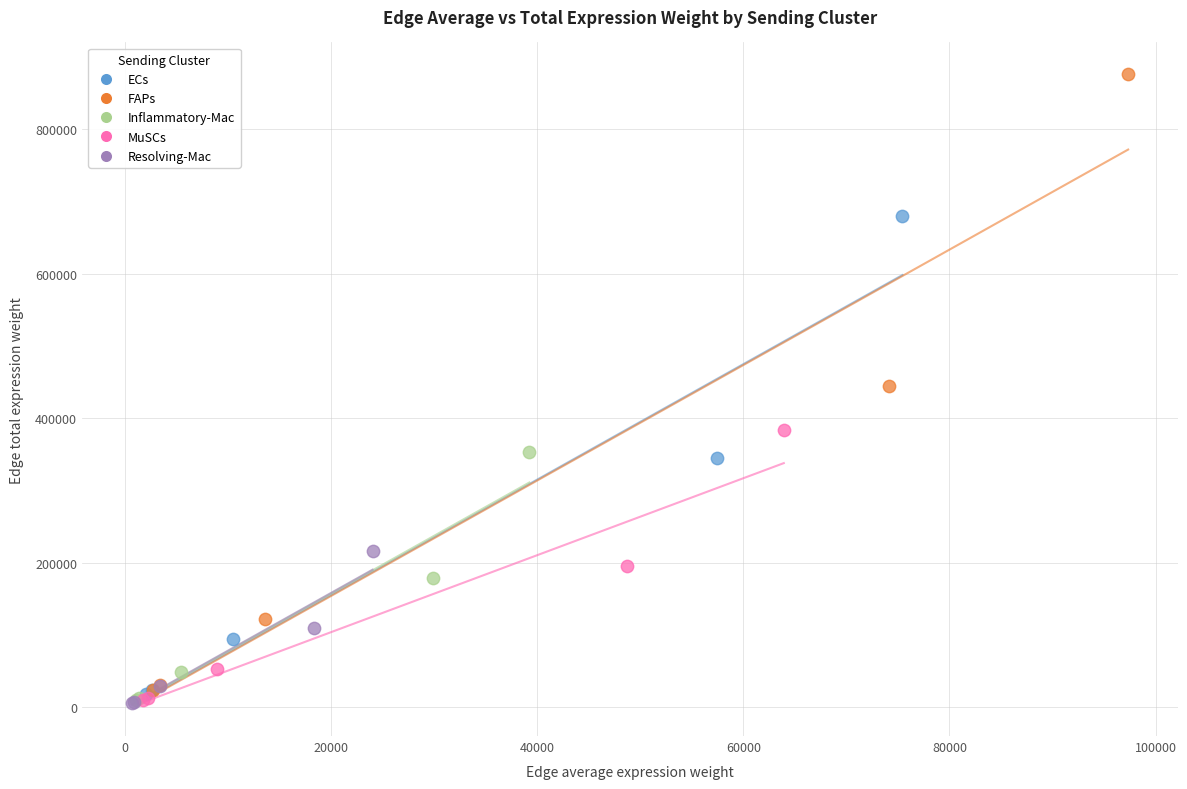

Which series has the widest spread of Y values?

FAPs